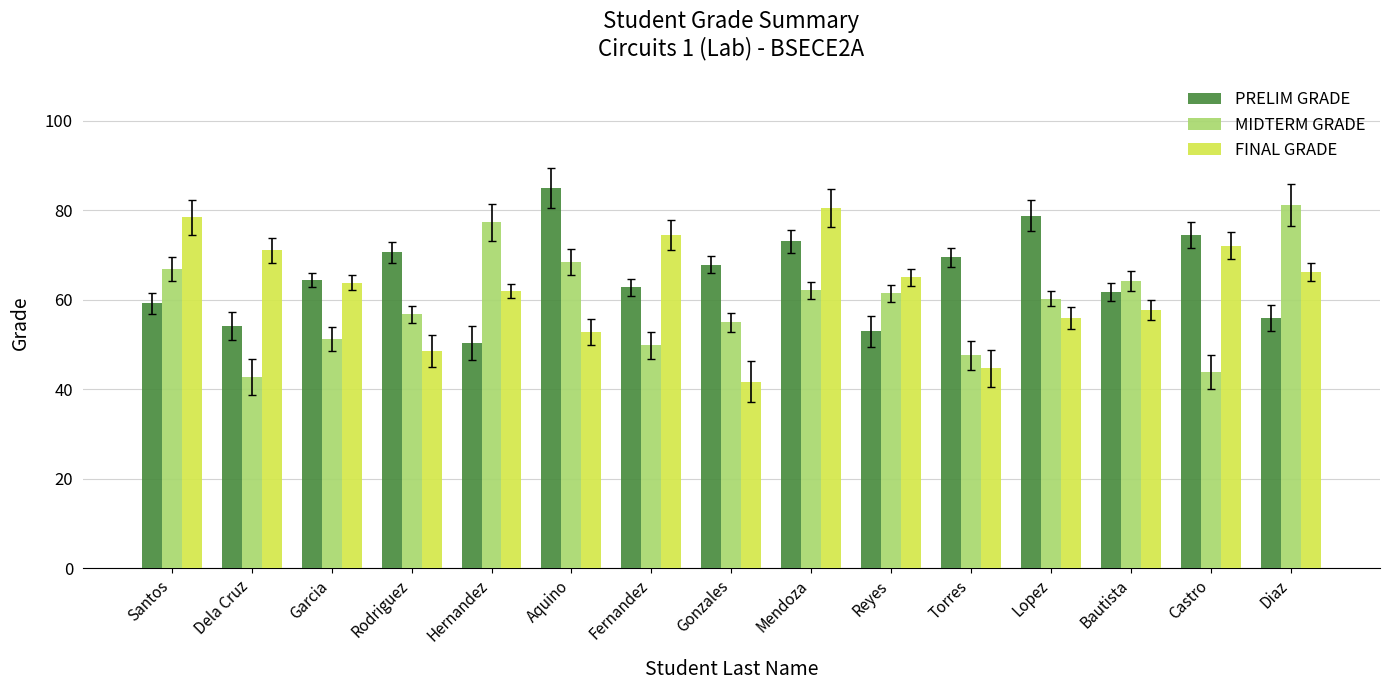

What is the approximate value of MIDTERM GRADE at Garcia?

51.2